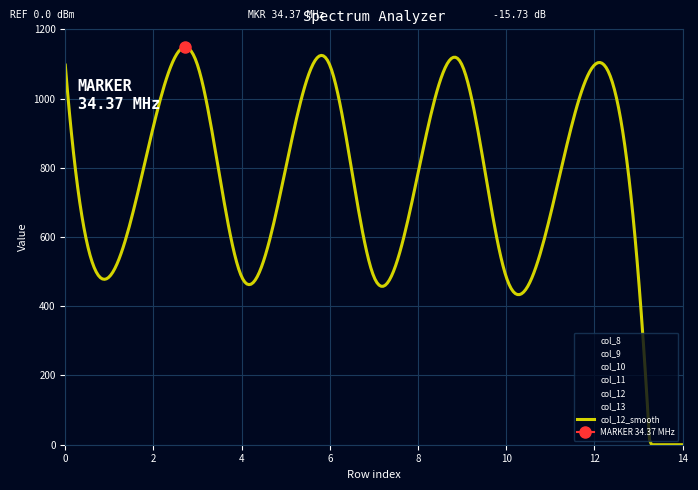

Which has a higher value, 10.0 or 14.0?

10.0